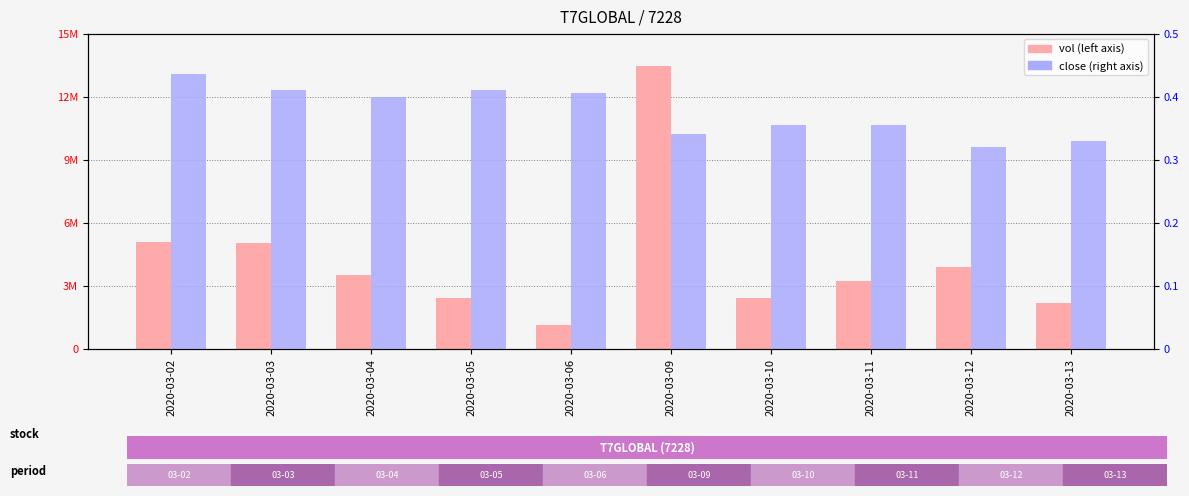

Count the number of data series in this chart.

2